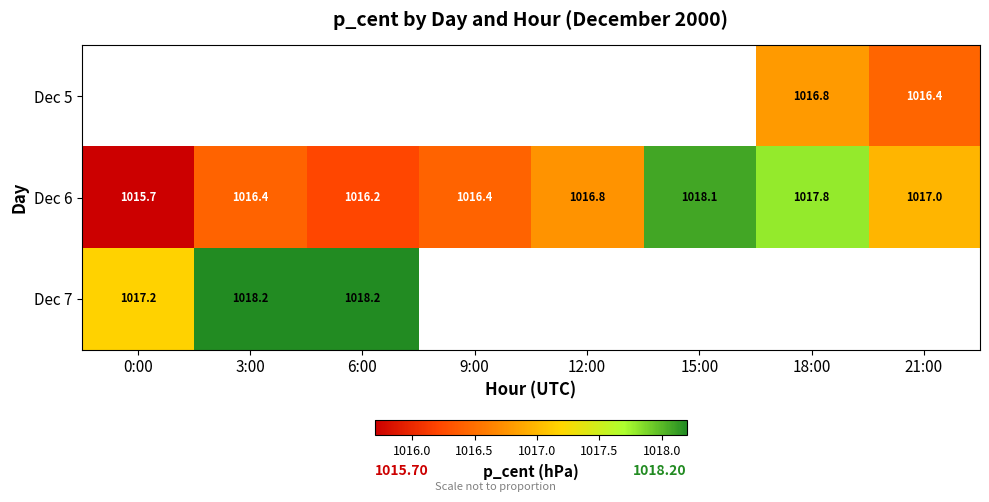

Is the value of Dec 7 at 0:00 greater than the value of Dec 6 at 15:00?

No